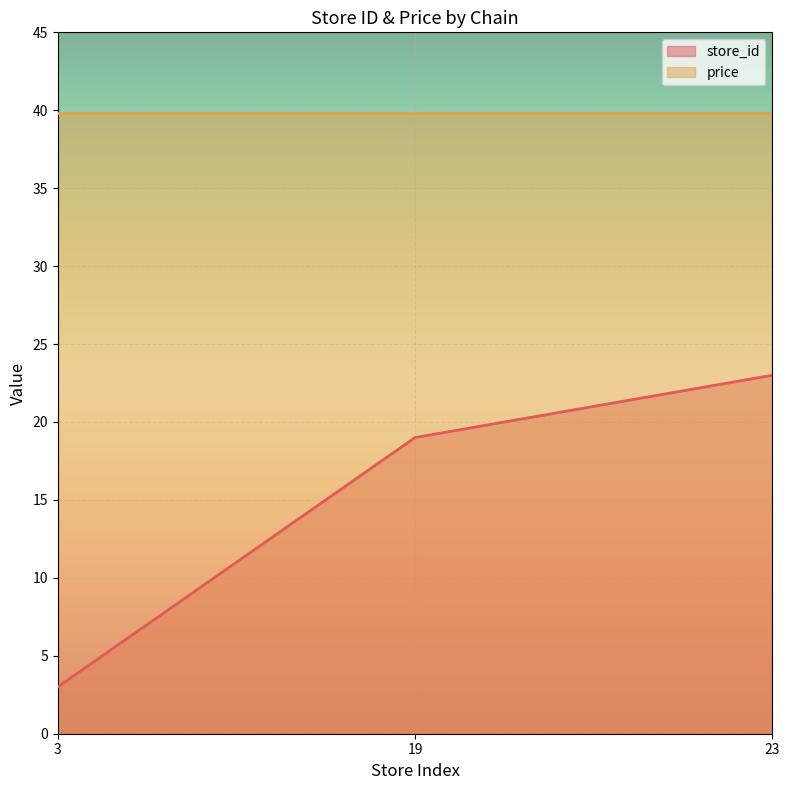

The value at 19 is 19. True or false?

True